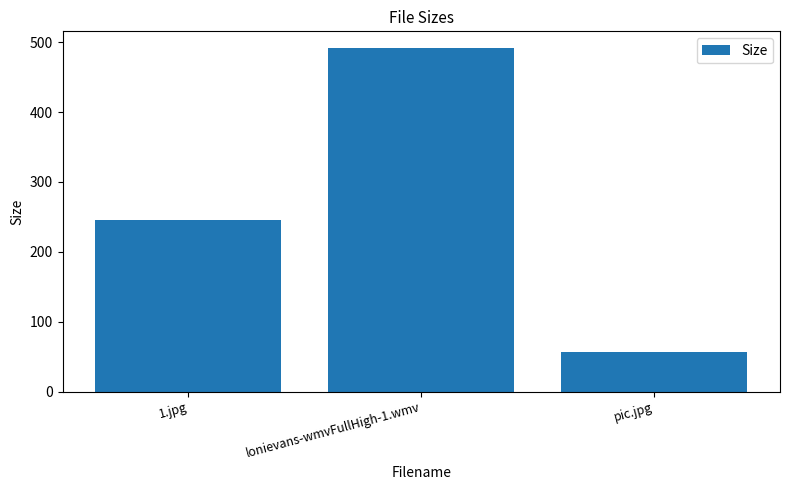

What is the value of the 3rd bar from the left?

57.0